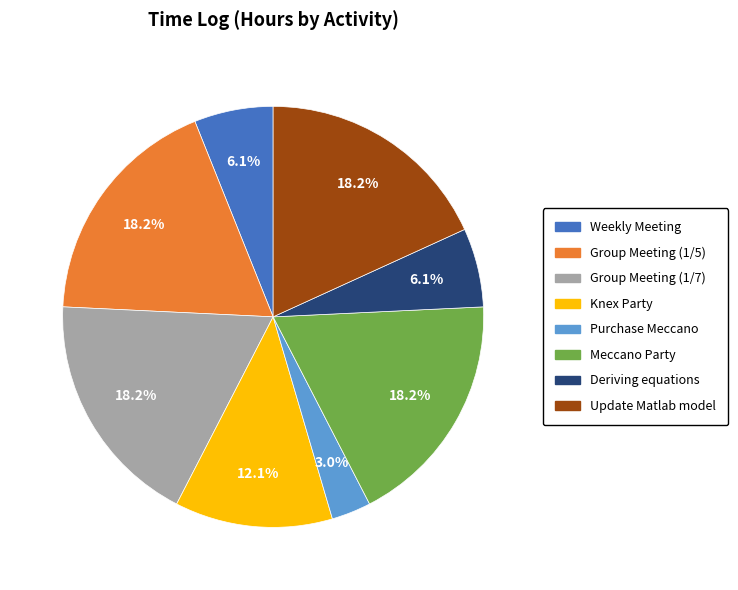

Between Group Meeting (1/5) and Purchase Meccano, which is larger?

Group Meeting (1/5)